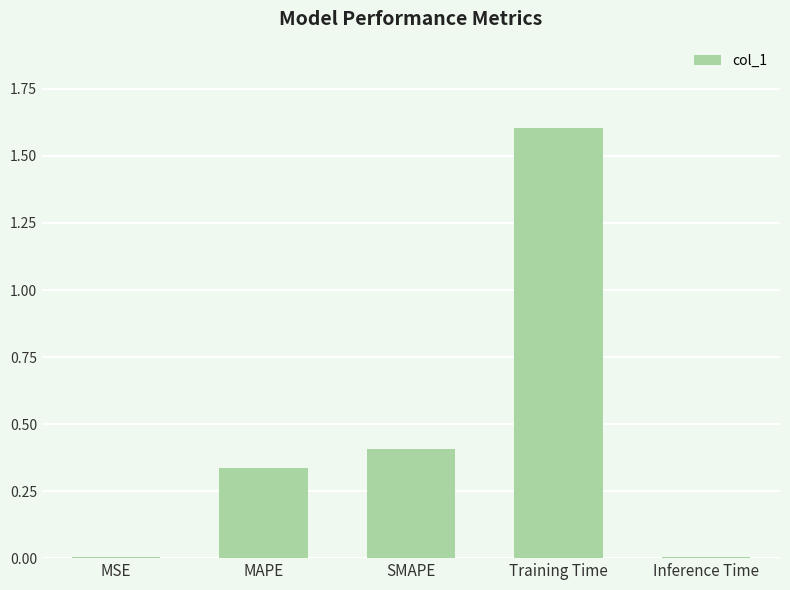

Does the chart contain stacked bars?

No